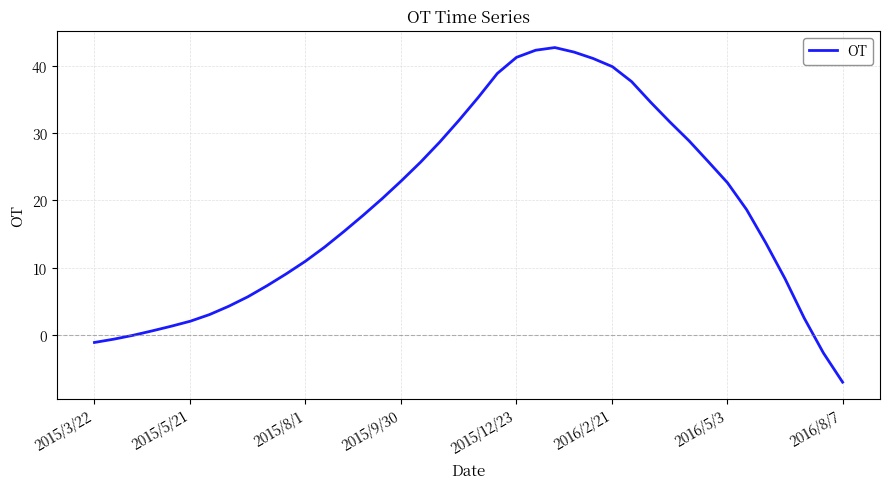

True or false: the data has more than 0 interior local peaks.

True